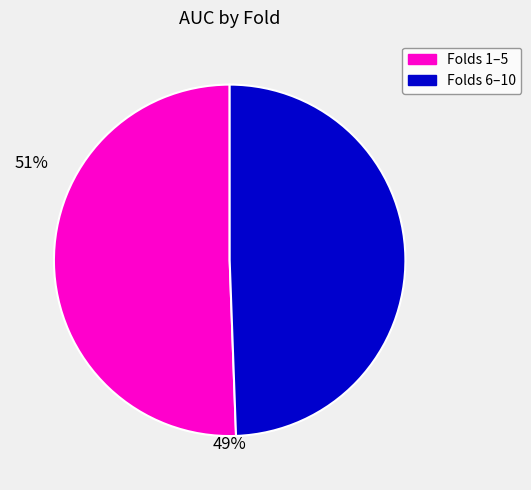

Does any single category account for the majority?

Yes